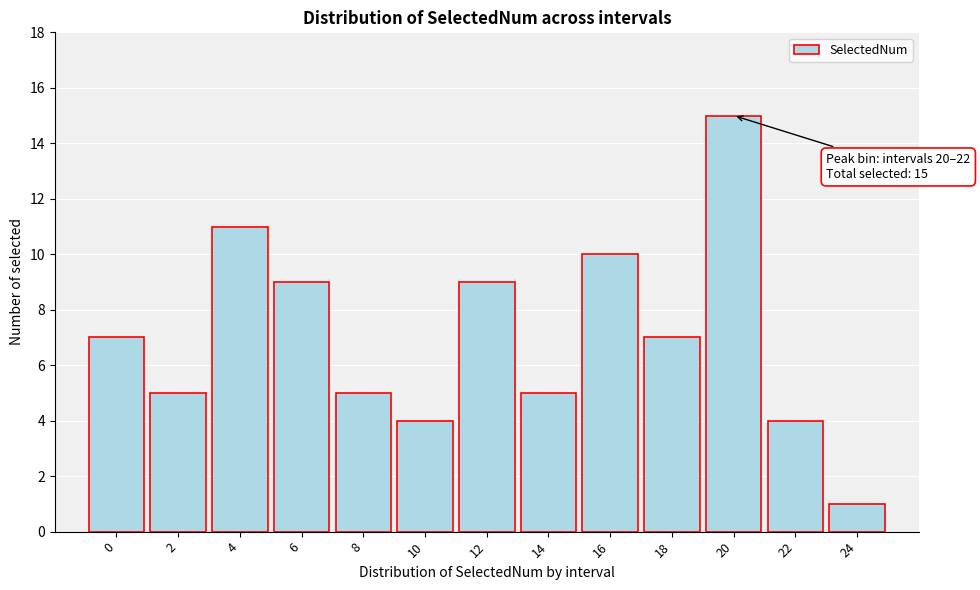

Reading left to right, transcribe all the data shown in this chart.

7	5	11	9	5	4	9	5	10	7	15	4	1